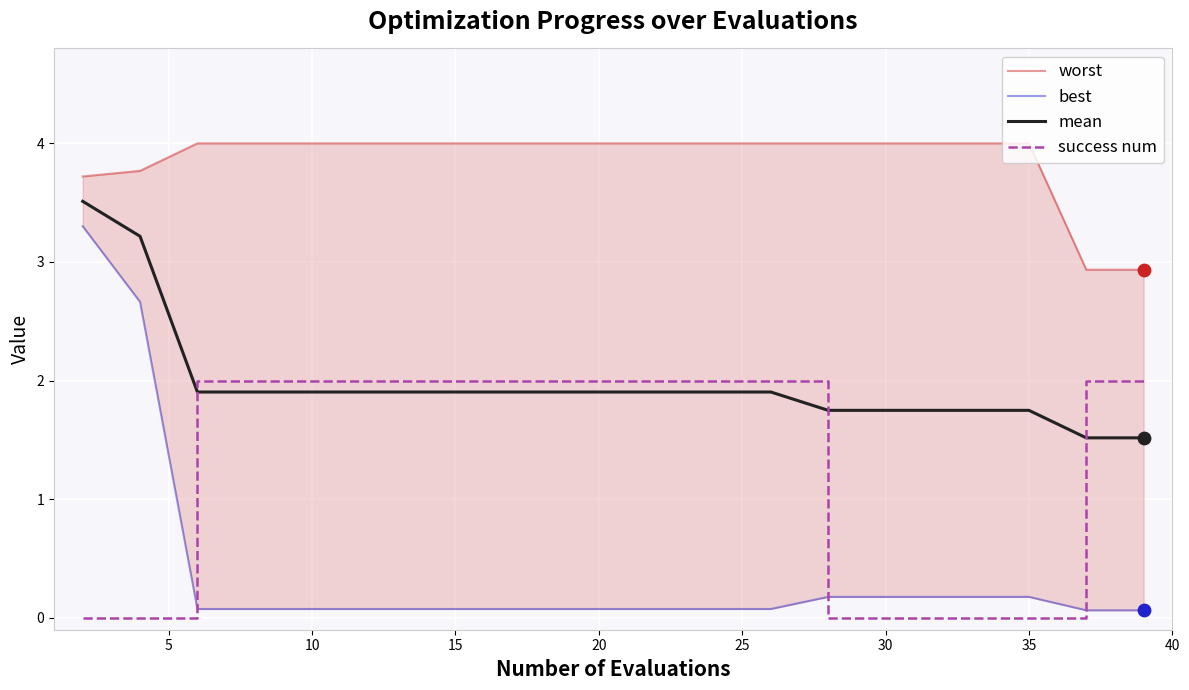

Which series contains the lowest Y value?

success num